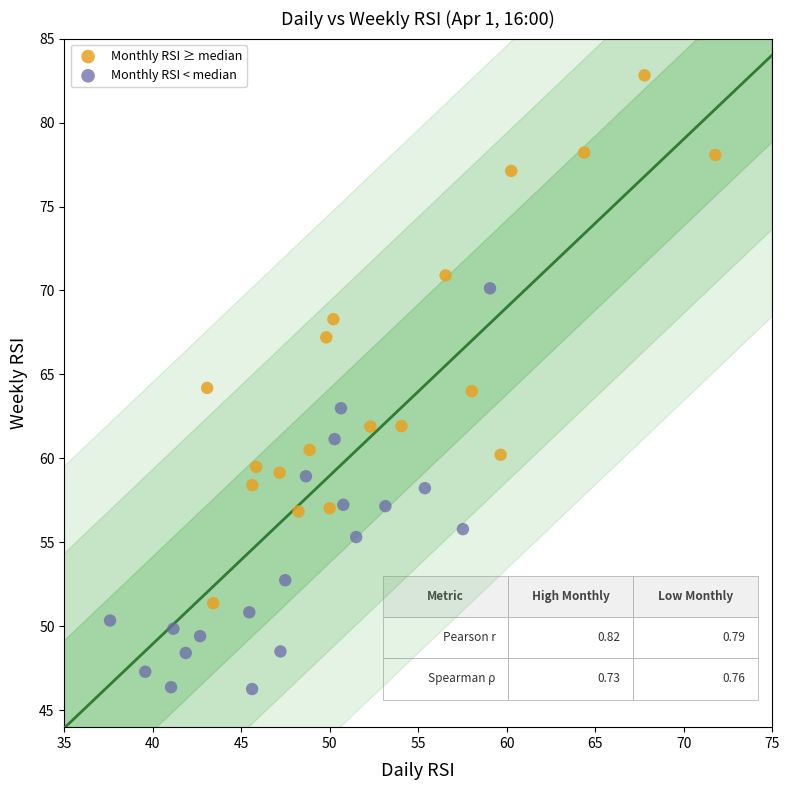

Which series reaches the maximum Y coordinate?

Monthly RSI ≥ median